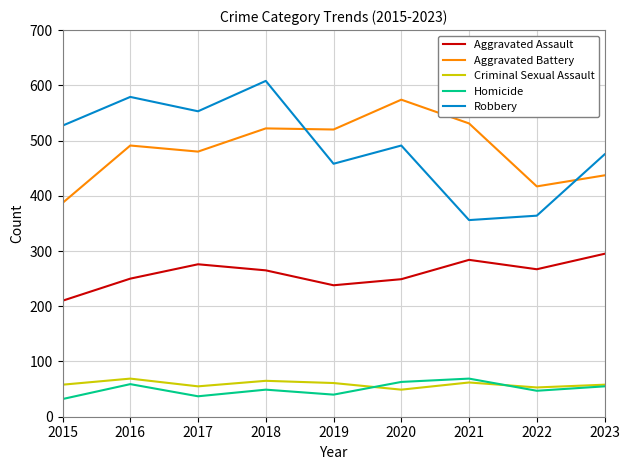

Which series ends up on top after the final intersection of Robbery and Aggravated Battery?

Robbery